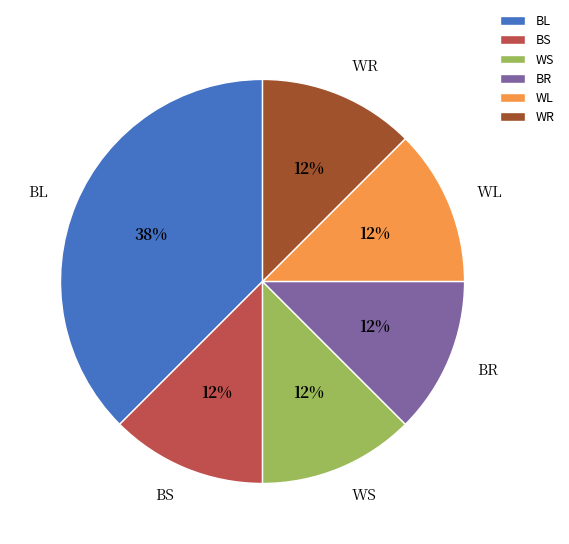

How many slices are in this pie chart?

6